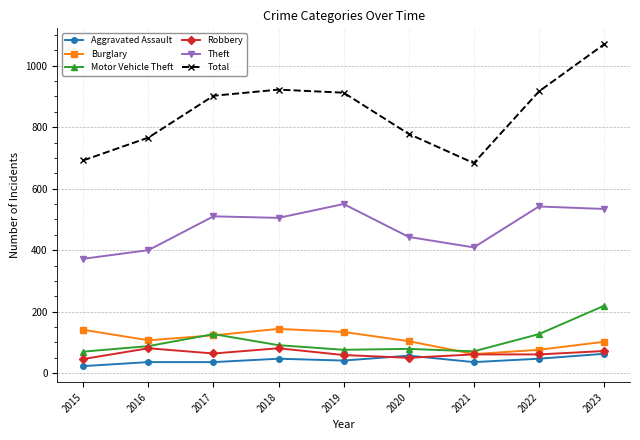

At which label is Theft closest to 461?

2020